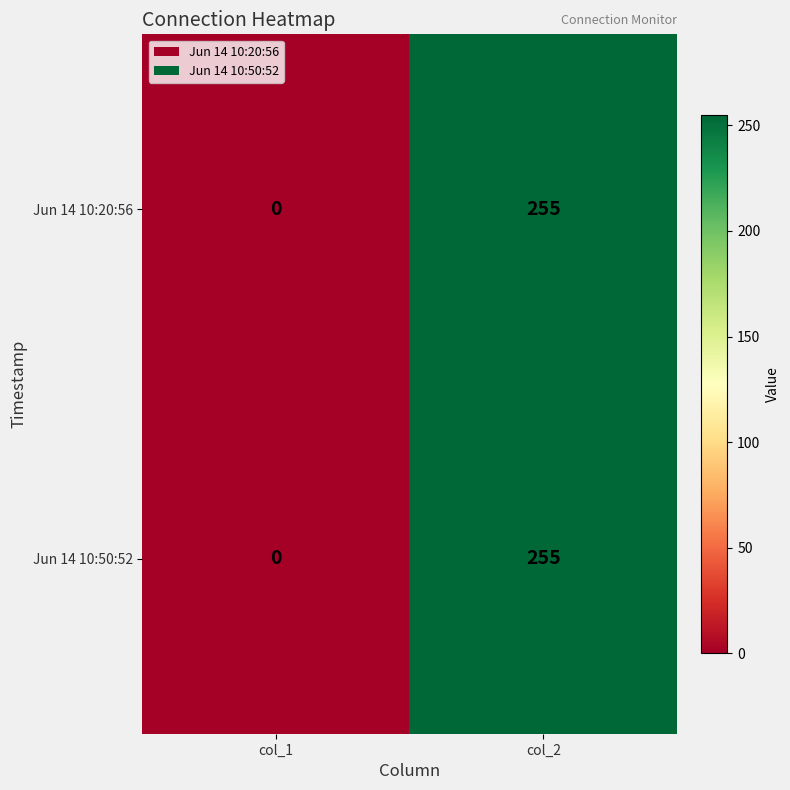

What is the sum of all Jun 14 10:50:52 values?

255